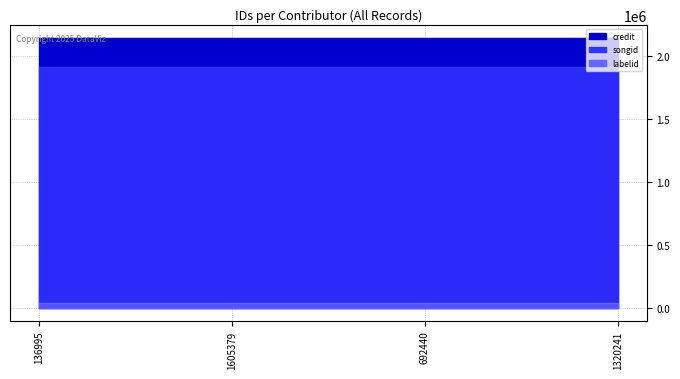

Reading left to right, extract all data points from this chart.

credit: 136995=2139723	1605379=2139723	692440=2139723	1320241=2139723
songid: 136995=1908698	1605379=1908698	692440=1908698	1320241=1908698
labelid: 136995=32764	1605379=32764	692440=32764	1320241=32764